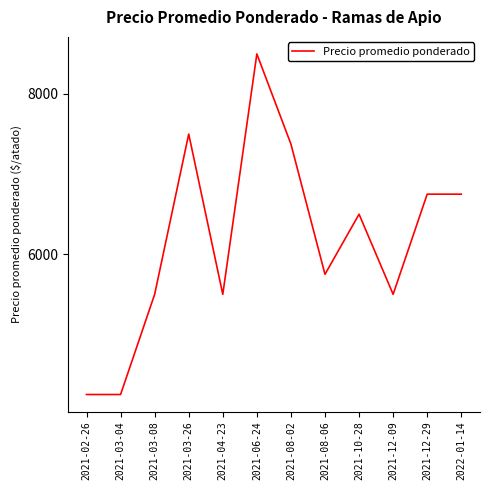

True or false: the data shows 4250 at 2021-03-04.

True